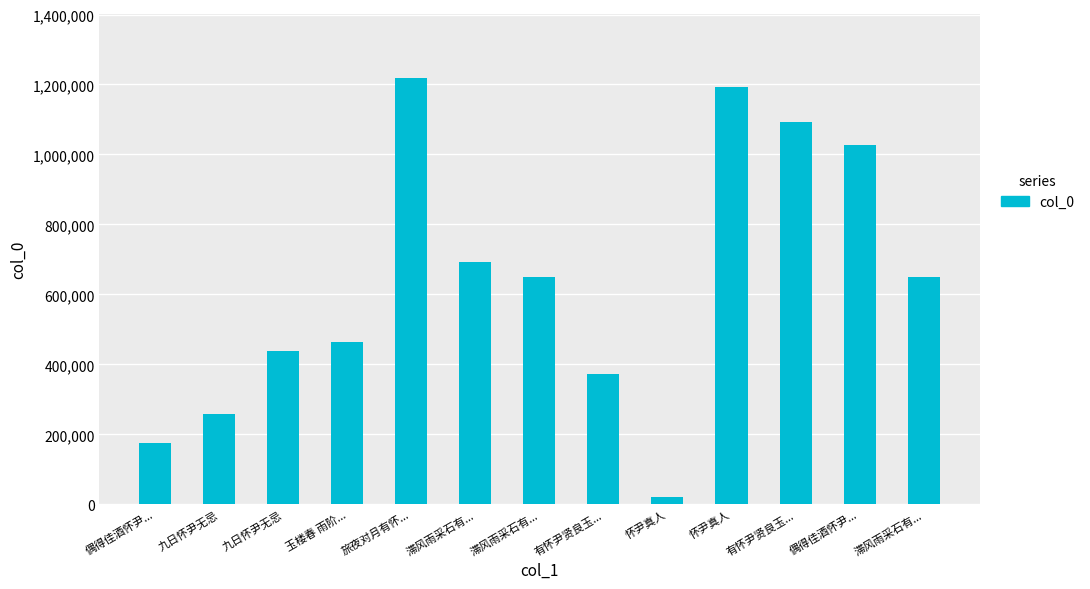

How many categories are shown in the chart?

13